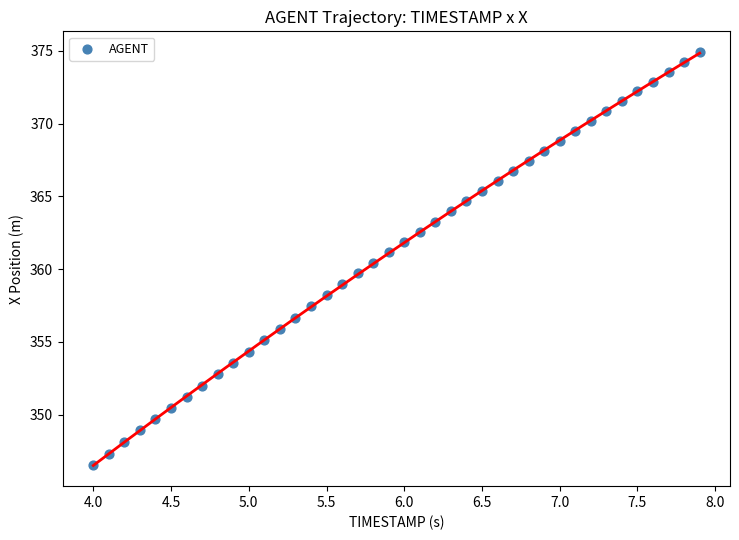

What is the range of Y values (max minus min)?

28.4